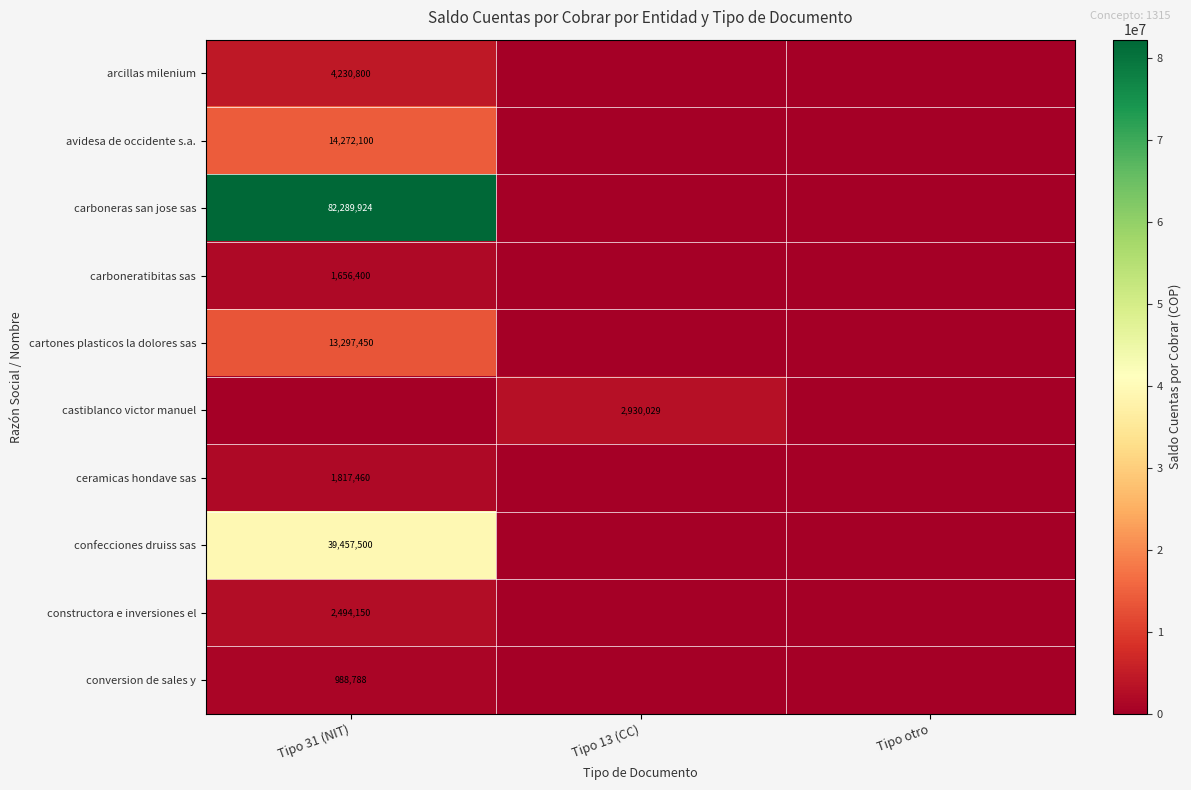

At how many categories does at least one series exceed 11394673?

1